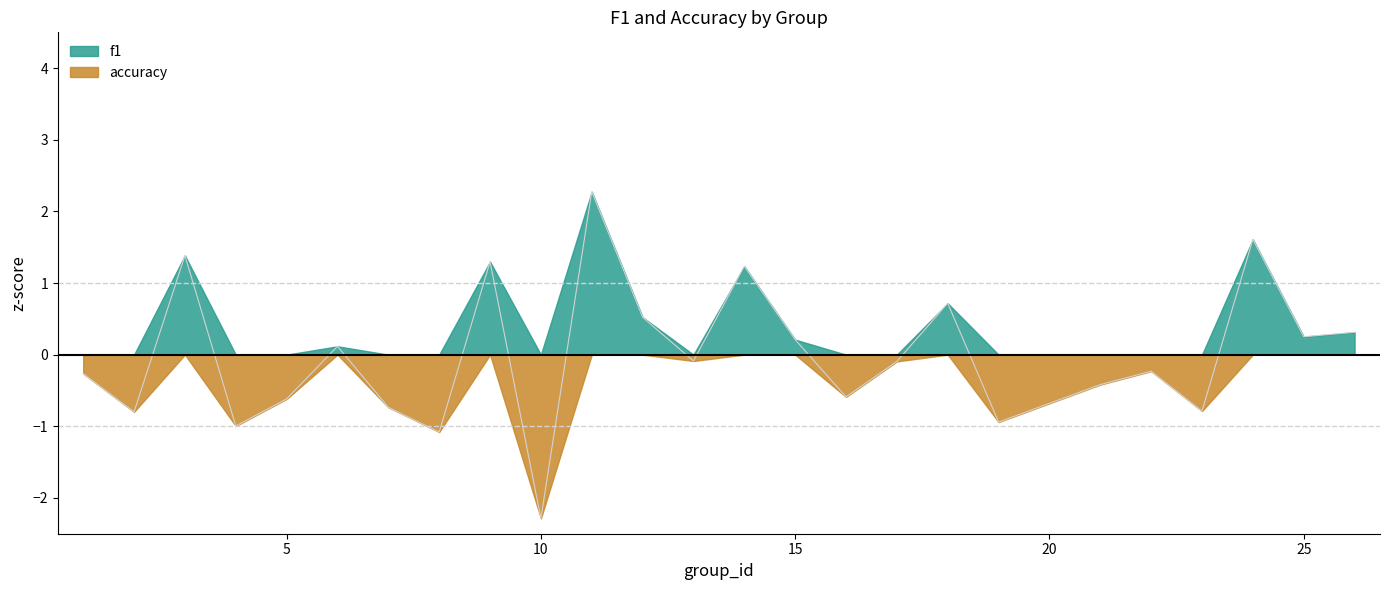

True or false: the data shows -0.8 at 10.

False